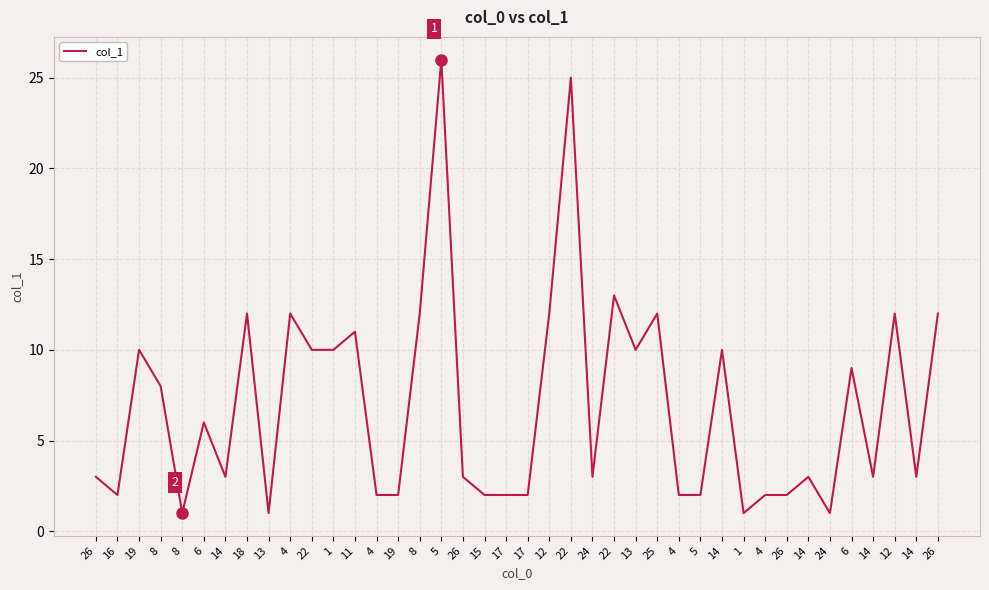

How many points are higher than both their immediate neighbors (excluding endpoints)?

13